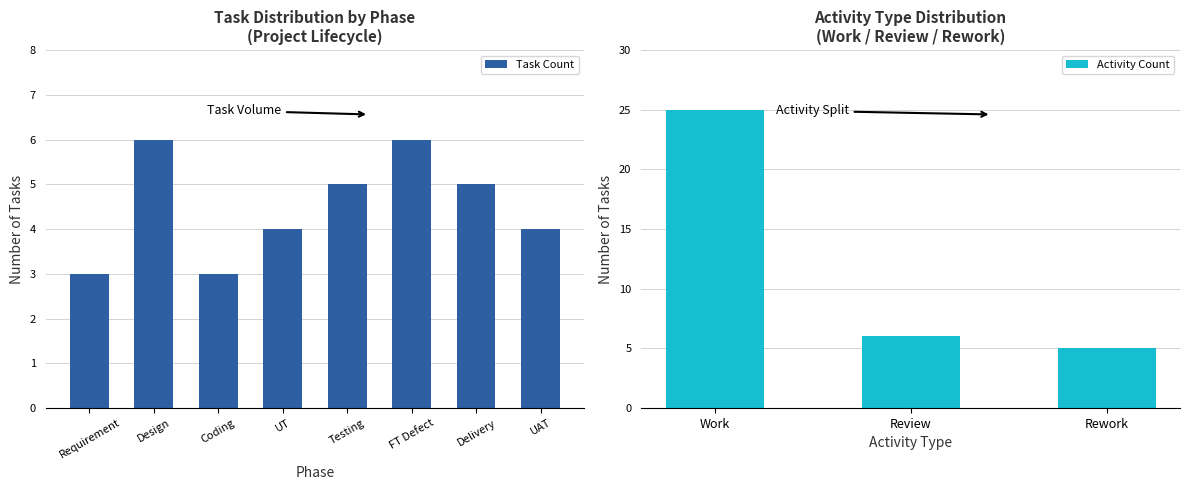

What is the difference between the second highest and minimum values in the Task Count series?

3